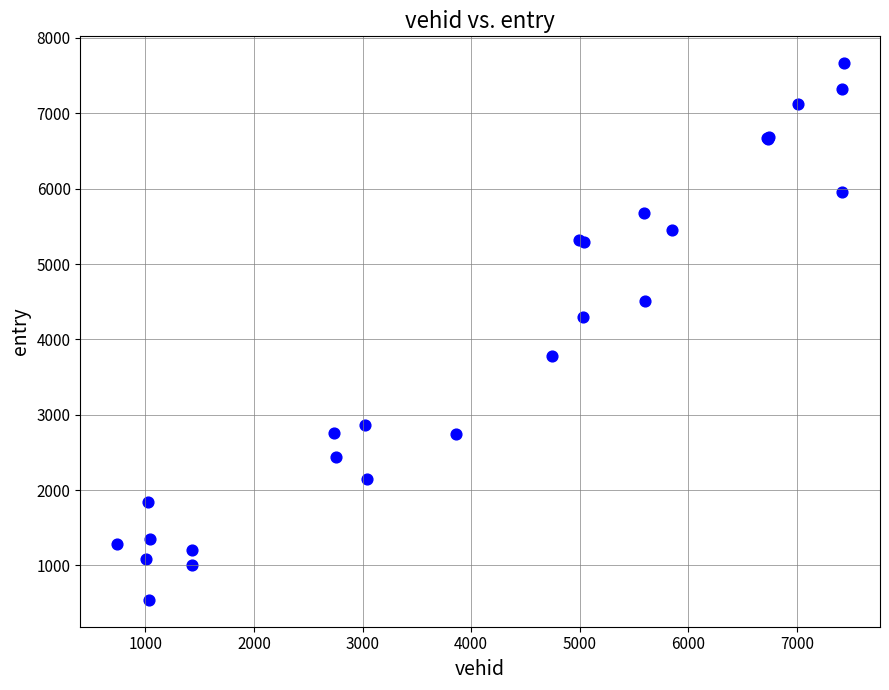

What Y value in the scatter plot is closest to 4104?

4295.6